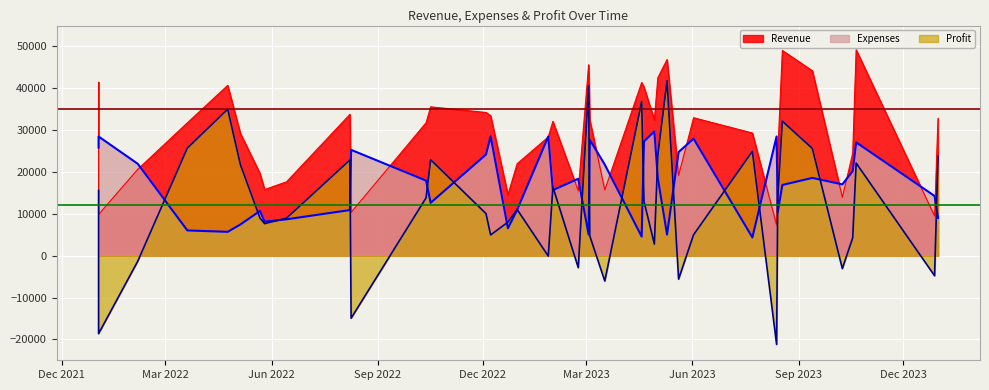

What is the sum of all Revenue values?

1151917